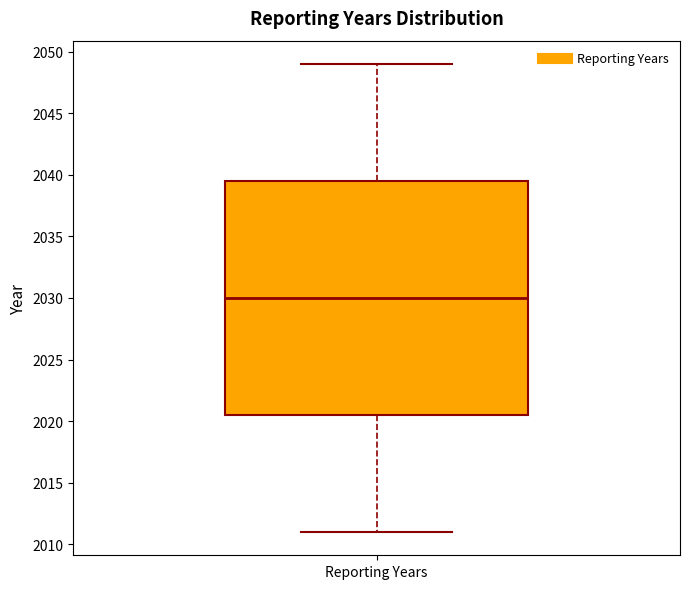

Where is the upper edge of the box for Reporting Years on the y-axis? The values are not printed on the chart, so give them approximately, as read against the axis.

2039.5